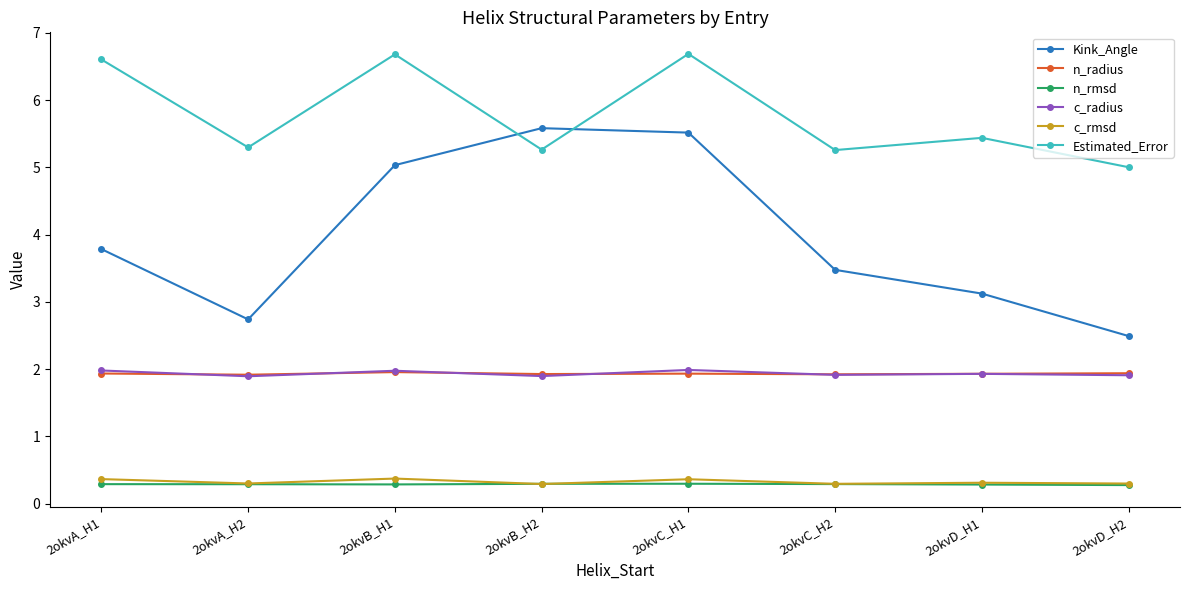

How many lines are shown in the chart?

6